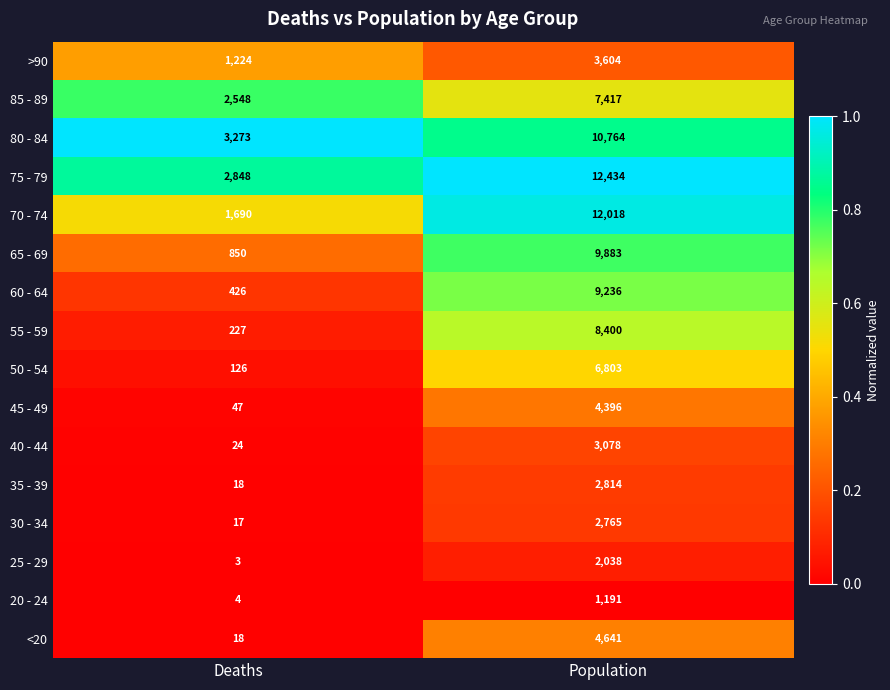

What is the sum of the 85 - 89 values at Deaths and Population?

9965